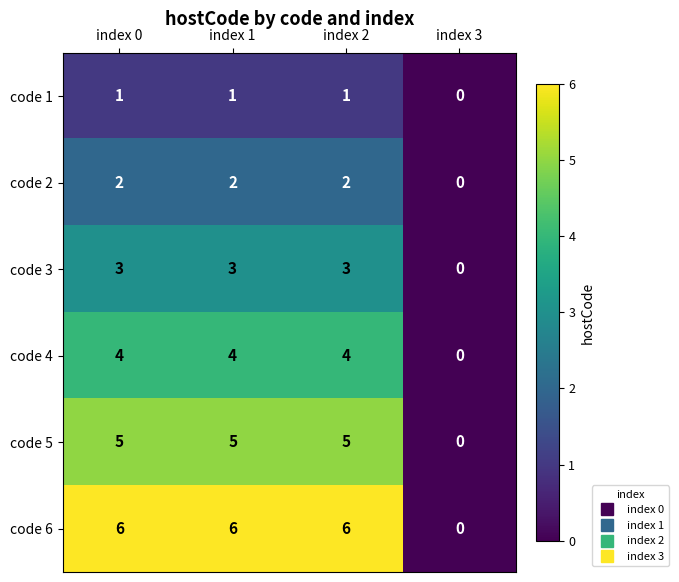

What is the difference between the code 6 values at index 3 and index 0?

6